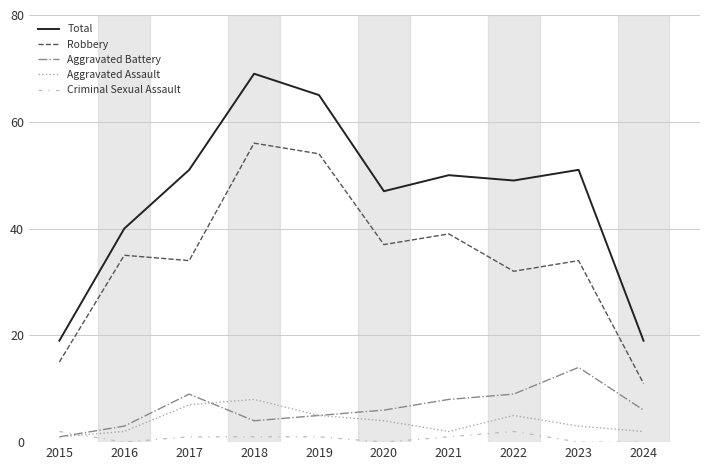

Rank the series by their maximum value, from highest to lowest.

Total, Robbery, Aggravated Battery, Aggravated Assault, Criminal Sexual Assault